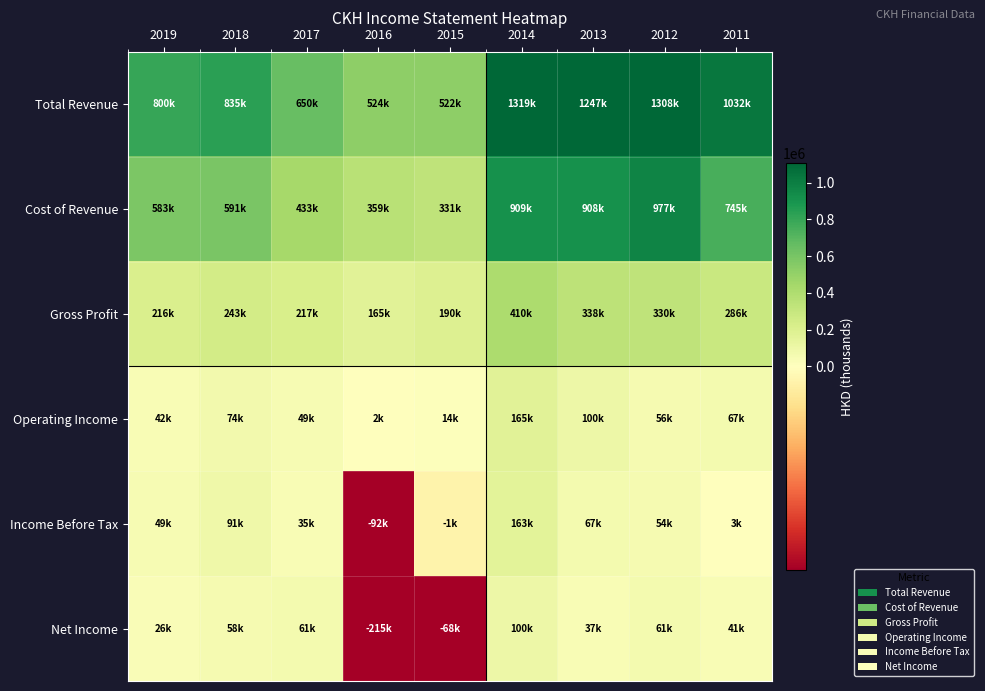

Reading right to left, transcribe all the data shown in this chart.

Total Revenue: 2011=1032500	2012=1308300	2013=1247300	2014=1319400	2015=522000	2016=524200	2017=650800	2018=835800	2019=800000
Cost of Revenue: 2011=745600	2012=977500	2013=908900	2014=909400	2015=331600	2016=359000	2017=433800	2018=591800	2019=583600
Gross Profit: 2011=286900	2012=330800	2013=338400	2014=410000	2015=190400	2016=165200	2017=217000	2018=243900	2019=216300
Operating Income: 2011=67000	2012=56200	2013=100000	2014=165200	2015=14800	2016=2000	2017=49700	2018=74400	2019=42900
Income Before Tax: 2011=3800	2012=54600	2013=67600	2014=163200	2015=-1800	2016=-92200	2017=35200	2018=91700	2019=49100
Net Income: 2011=41100	2012=61200	2013=37000	2014=100100	2015=-68800	2016=-215900	2017=61600	2018=58100	2019=26800